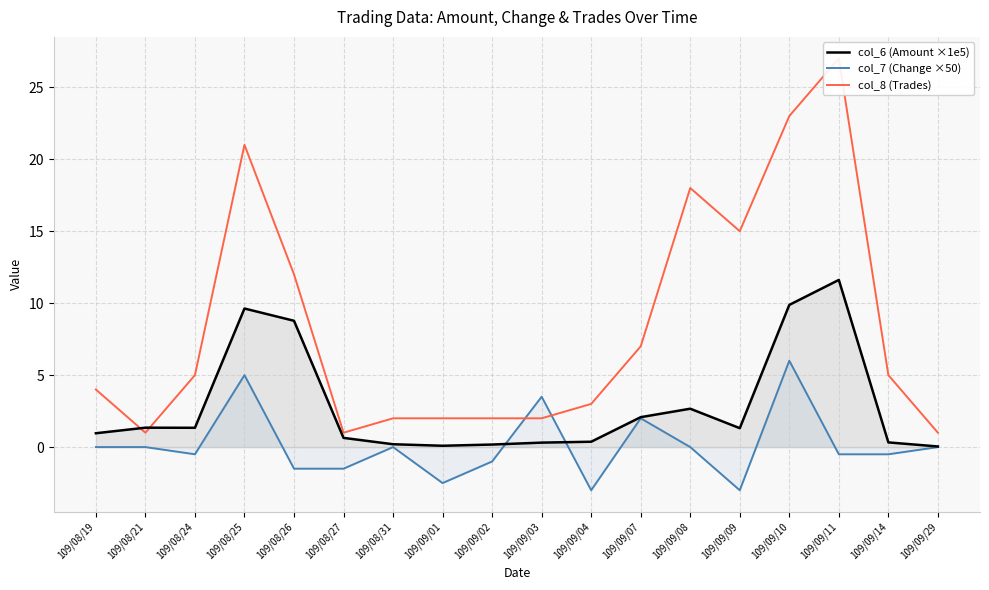

List the series in order of their peak value, highest first.

col_8 (Trades), col_6 (Amount ×1e5), col_7 (Change ×50)